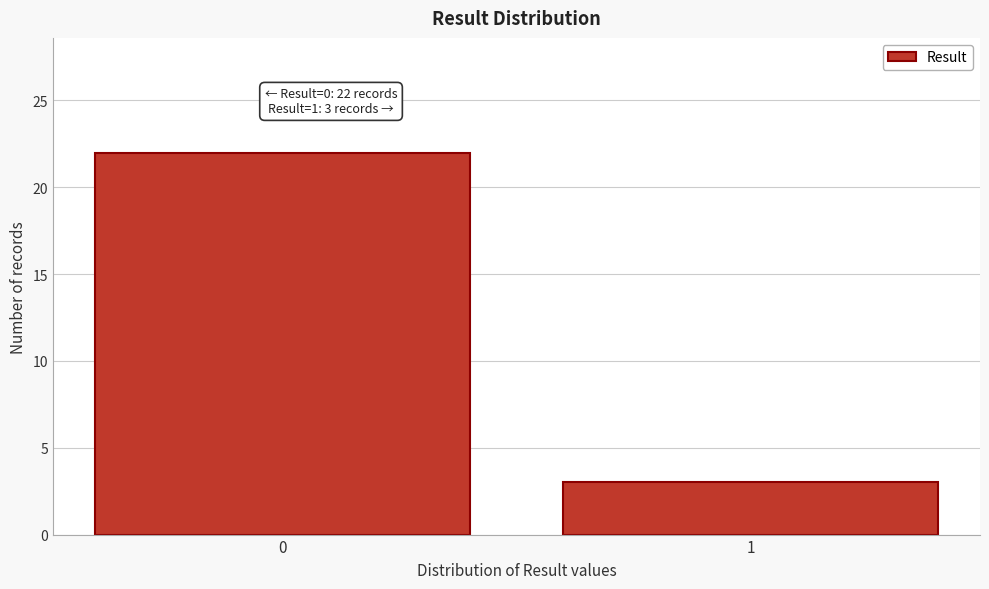

Reading right to left, extract all data points from this chart.

3	22